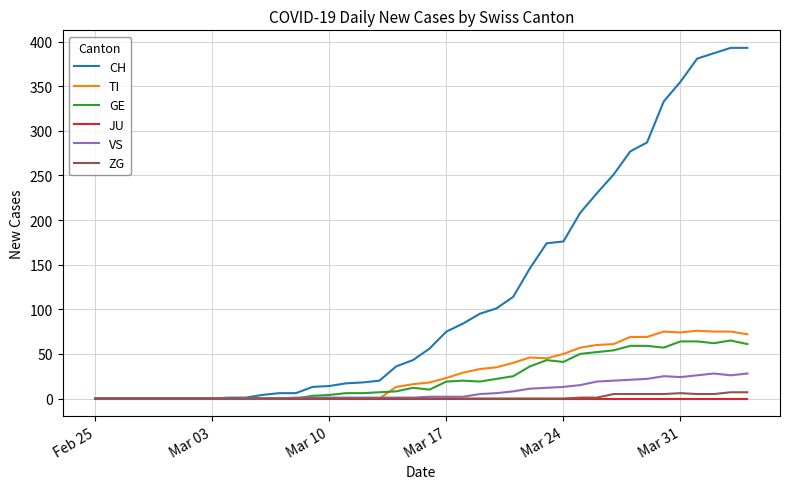

Which series has the largest range (max minus min)?

CH